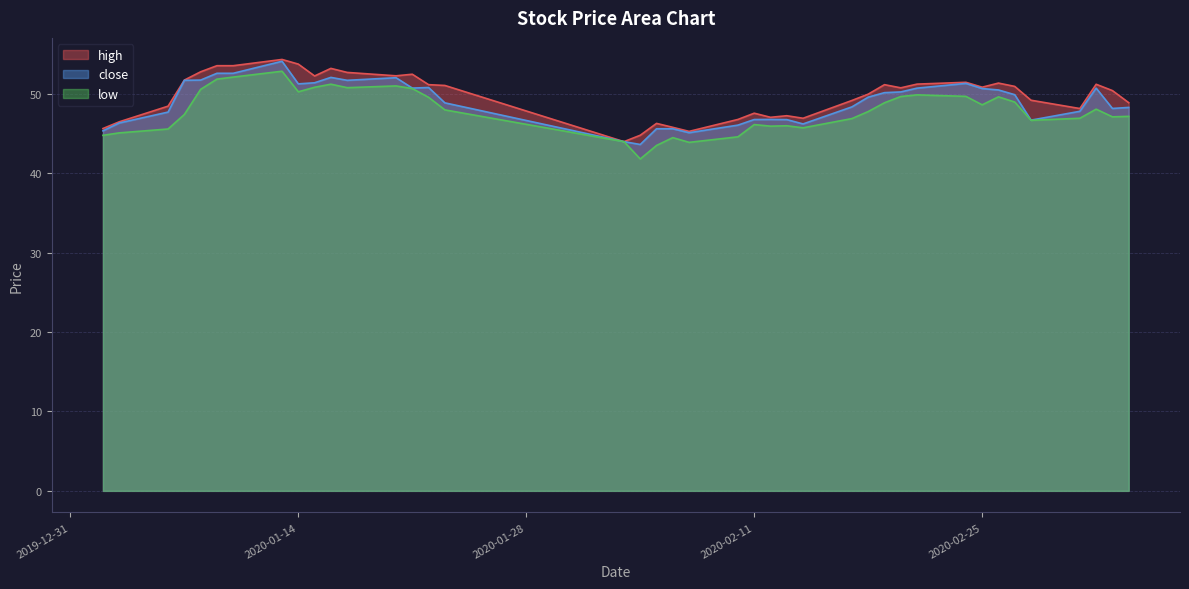

List the series in order of their peak value, lowest first.

low, close, high